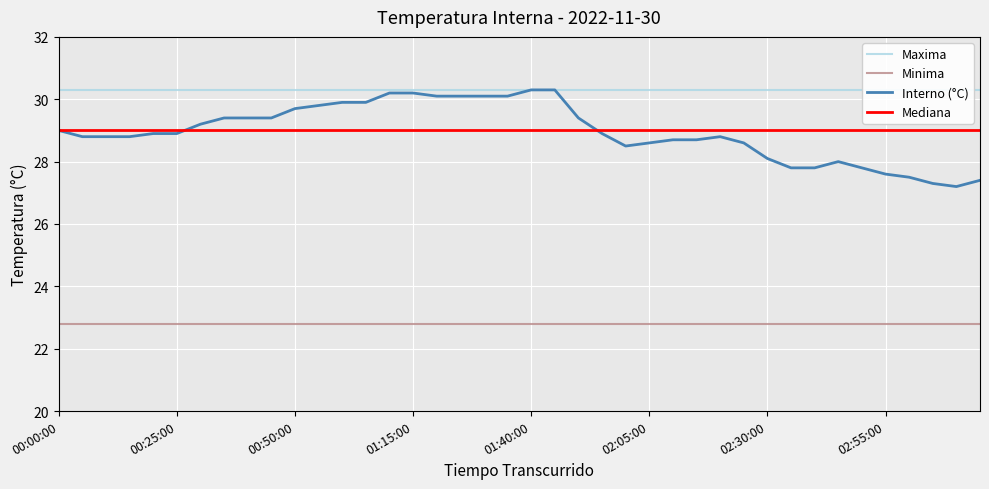

What is the value of the Interno (°C) point at the 19th from the left?

30.1